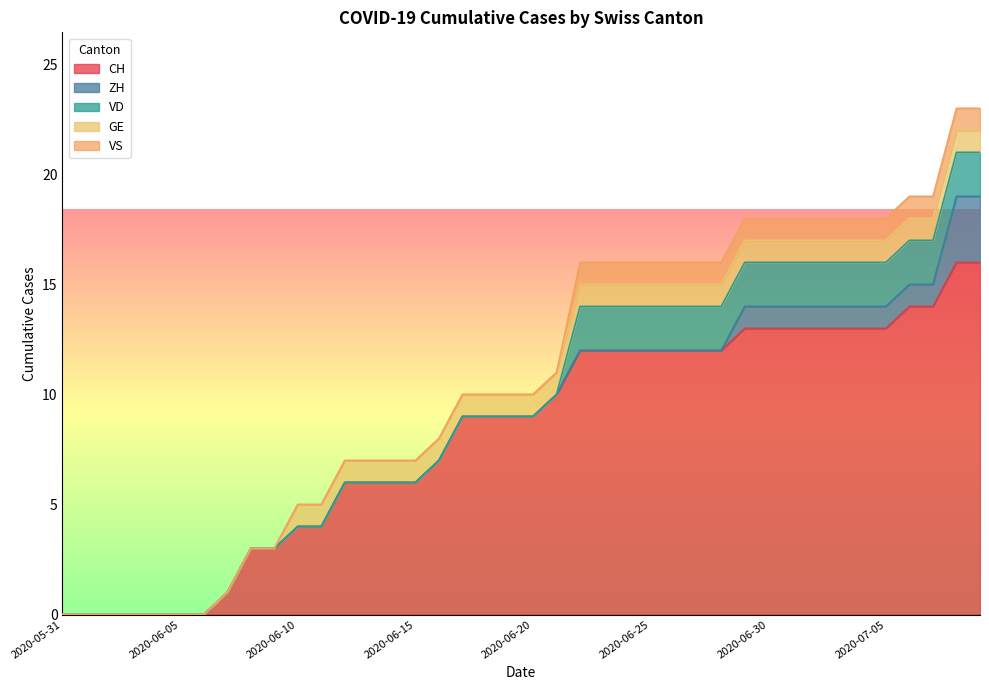

True or false: ZH and GE intersect in this chart.

False